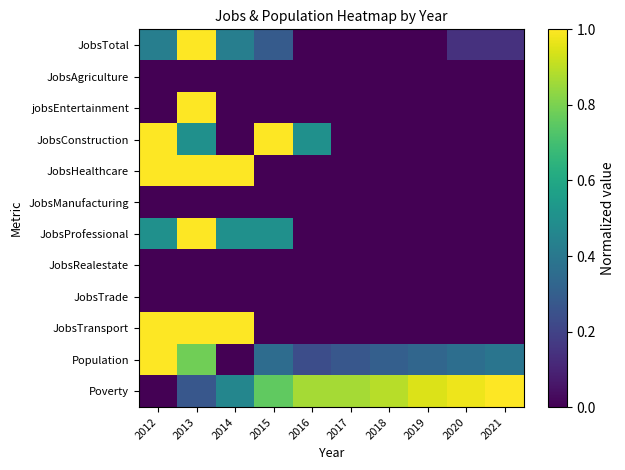

Reading right to left, extract all data points from this chart.

JobsTotal: 2021=0.1	2020=0.1	2019=0.0	2018=0.0	2017=0.0	2016=0.0	2015=0.3	2014=0.4	2013=1.0	2012=0.4
JobsAgriculture: 2021=0.0	2020=0.0	2019=0.0	2018=0.0	2017=0.0	2016=0.0	2015=0.0	2014=0.0	2013=0.0	2012=0.0
jobsEntertainment: 2021=0.0	2020=0.0	2019=0.0	2018=0.0	2017=0.0	2016=0.0	2015=0.0	2014=0.0	2013=1.0	2012=0.0
JobsConstruction: 2021=0.0	2020=0.0	2019=0.0	2018=0.0	2017=0.0	2016=0.5	2015=1.0	2014=0.0	2013=0.5	2012=1.0
JobsHealthcare: 2021=0.0	2020=0.0	2019=0.0	2018=0.0	2017=0.0	2016=0.0	2015=0.0	2014=1.0	2013=1.0	2012=1.0
JobsManufacturing: 2021=0.0	2020=0.0	2019=0.0	2018=0.0	2017=0.0	2016=0.0	2015=0.0	2014=0.0	2013=0.0	2012=0.0
JobsProfessional: 2021=0.0	2020=0.0	2019=0.0	2018=0.0	2017=0.0	2016=0.0	2015=0.5	2014=0.5	2013=1.0	2012=0.5
JobsRealestate: 2021=0.0	2020=0.0	2019=0.0	2018=0.0	2017=0.0	2016=0.0	2015=0.0	2014=0.0	2013=0.0	2012=0.0
JobsTrade: 2021=0.0	2020=0.0	2019=0.0	2018=0.0	2017=0.0	2016=0.0	2015=0.0	2014=0.0	2013=0.0	2012=0.0
JobsTransport: 2021=0.0	2020=0.0	2019=0.0	2018=0.0	2017=0.0	2016=0.0	2015=0.0	2014=1.0	2013=1.0	2012=1.0
Population: 2021=0.4	2020=0.4	2019=0.3	2018=0.3	2017=0.3	2016=0.2	2015=0.4	2014=0.0	2013=0.8	2012=1.0
Poverty: 2021=1.0	2020=1.0	2019=0.9	2018=0.9	2017=0.9	2016=0.9	2015=0.8	2014=0.5	2013=0.3	2012=0.0